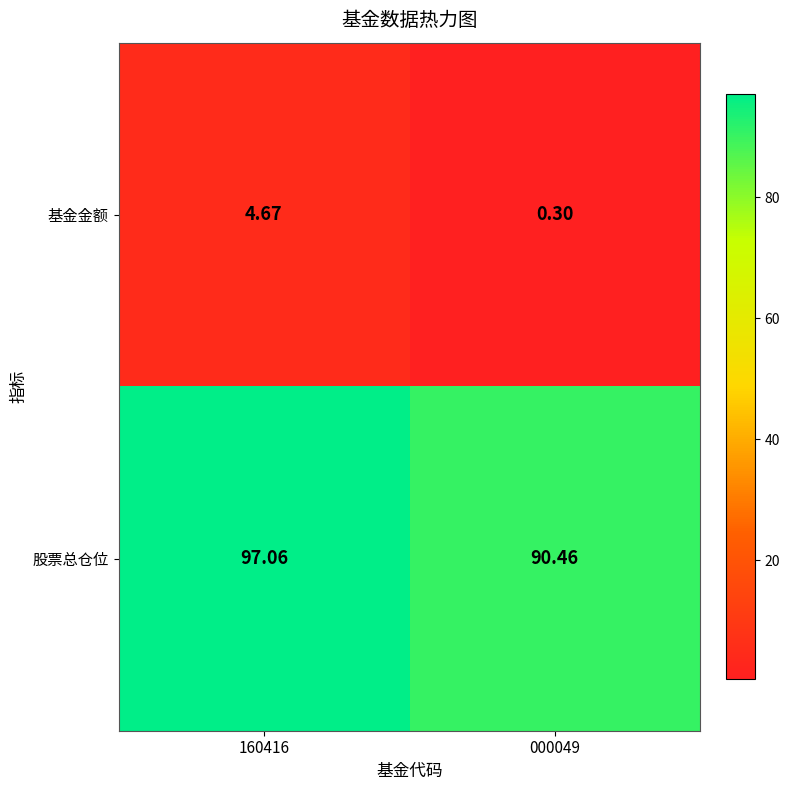

At how many categories does at least one series exceed 13?

2